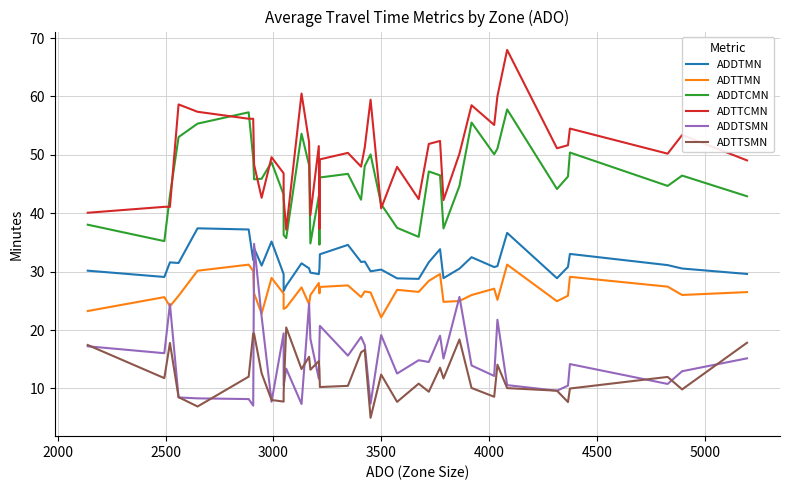

What is the difference between the second highest and minimum values in the ADDTSMN series?

18.6